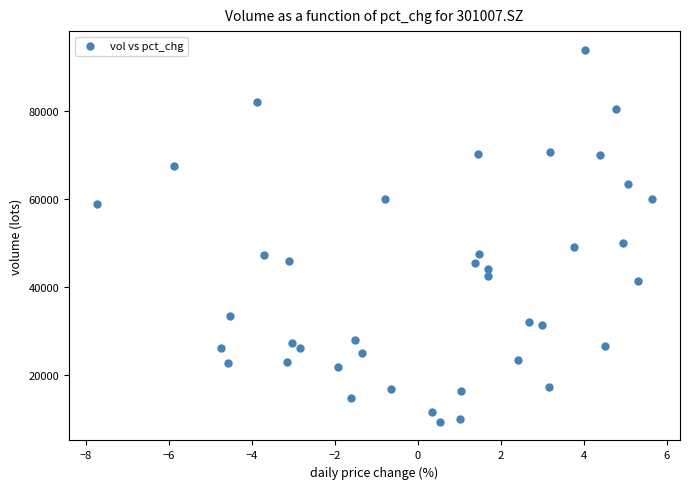

What is the range of X values (max minus min)?

13.4